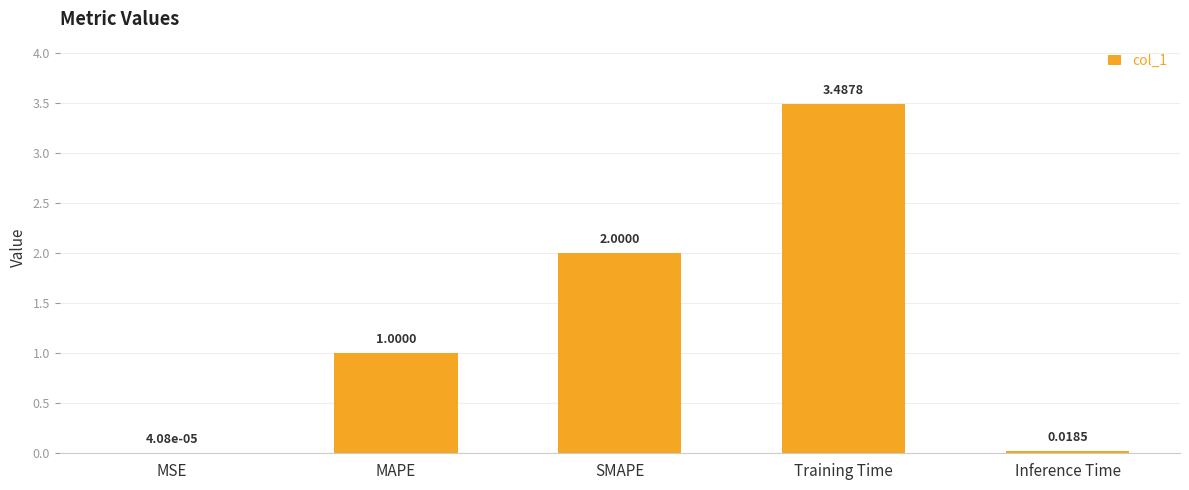

Where is the data nearest to the value 1?

MAPE